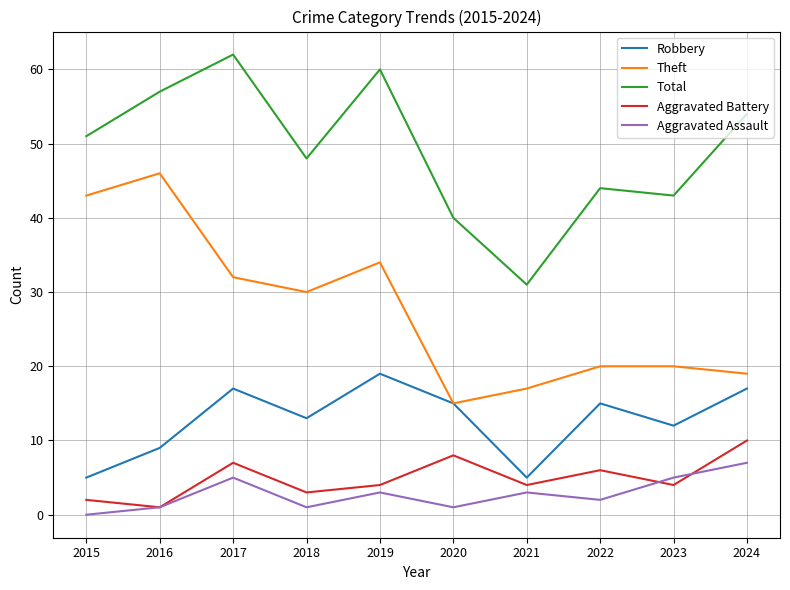

How many lines are shown in the chart?

5